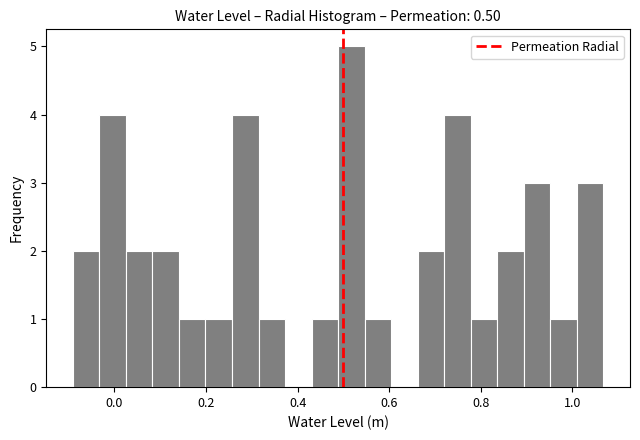

Read against the x-axis, roughly where is the centre of the tallest bar?

0.52